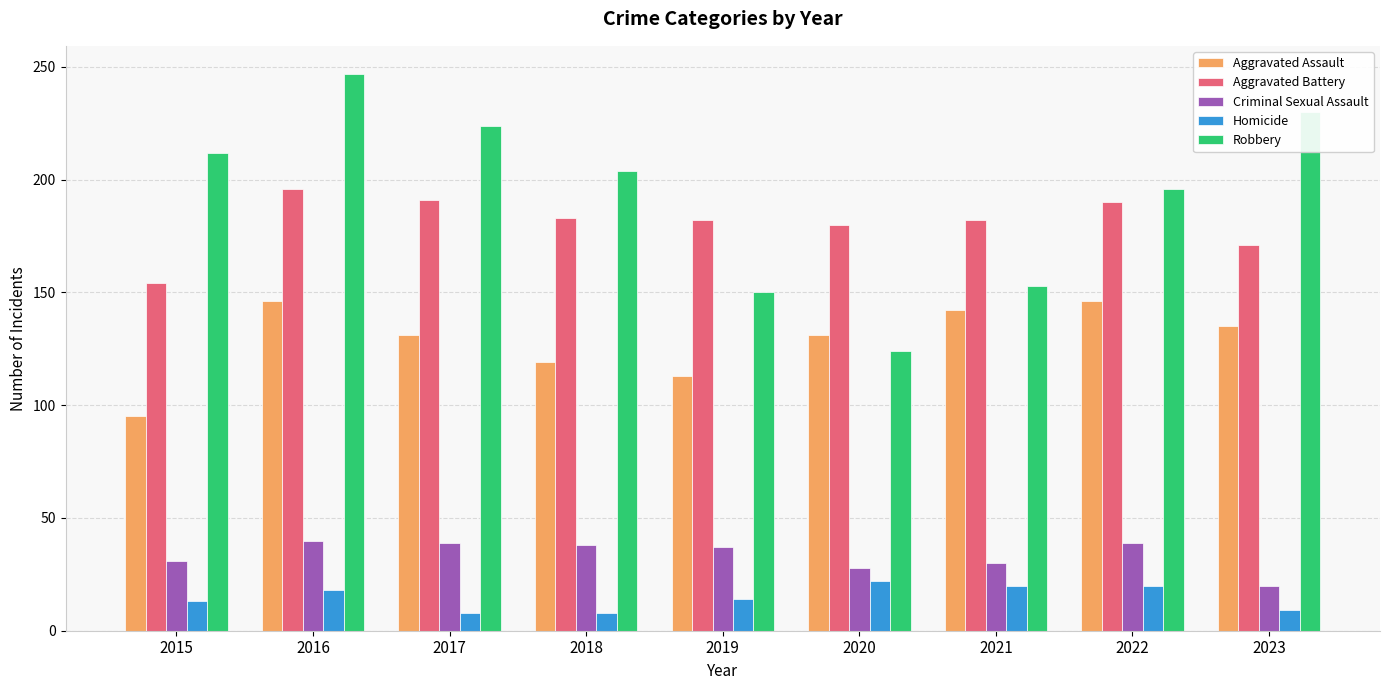

Which series has the widest spread of values?

Robbery